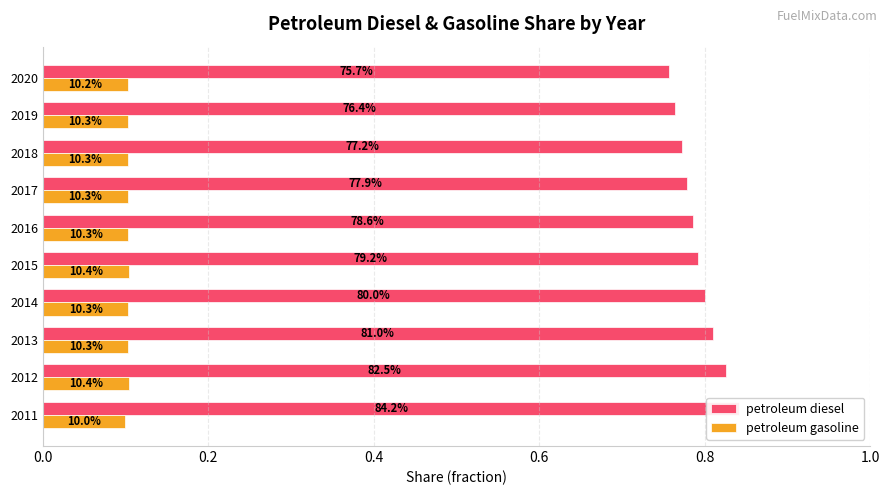

Is the value of petroleum diesel at 2011 greater than the value of petroleum gasoline at 2015?

Yes